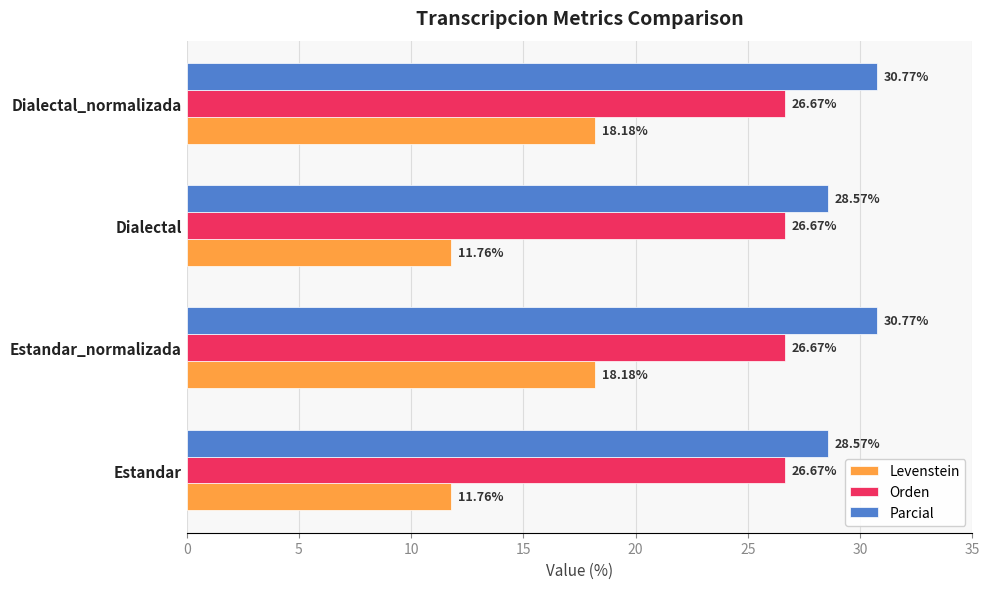

What is the maximum value shown in the chart?

30.8